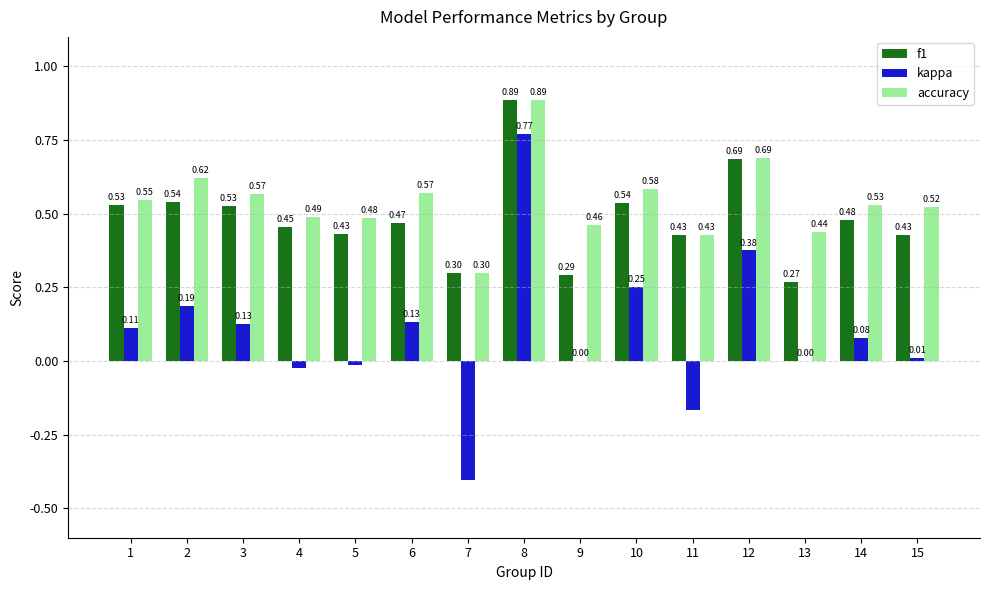

At which label is f1 closest to 0?

13